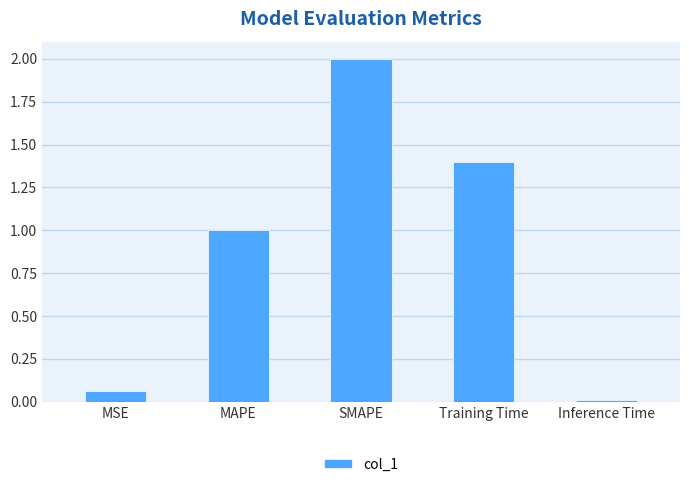

How many data points are above 1?

3